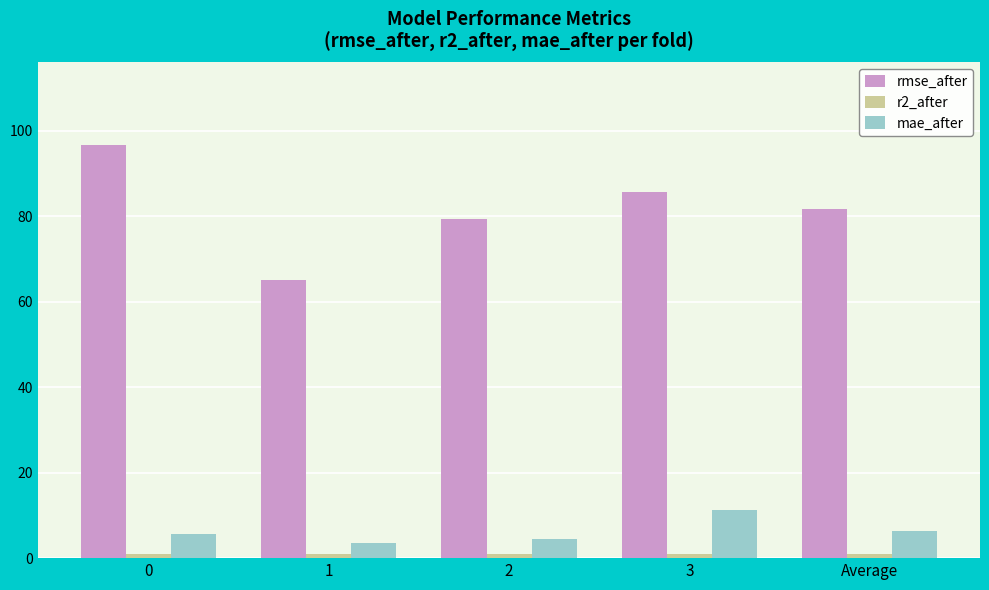

The value of rmse_after at 2 is 141.6. True or false?

False